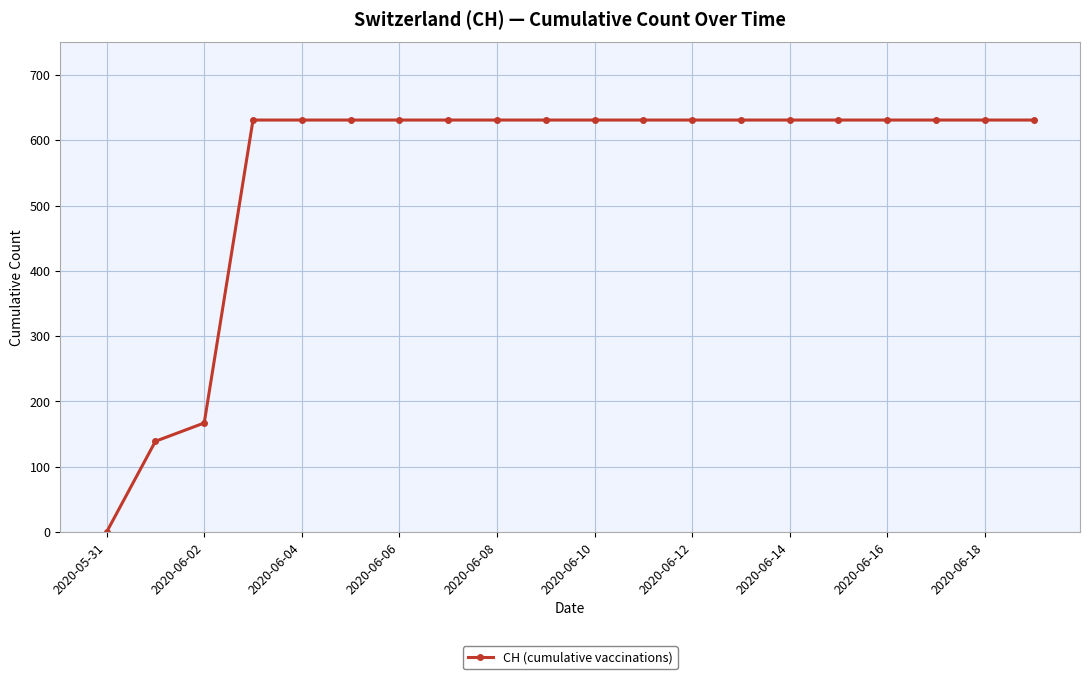

What is the difference between the second highest and second lowest values?

492